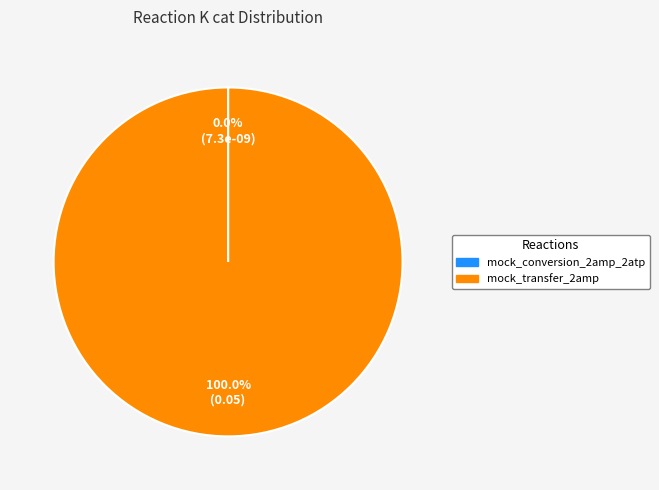

Which category accounts for the majority?

mock_transfer_2amp